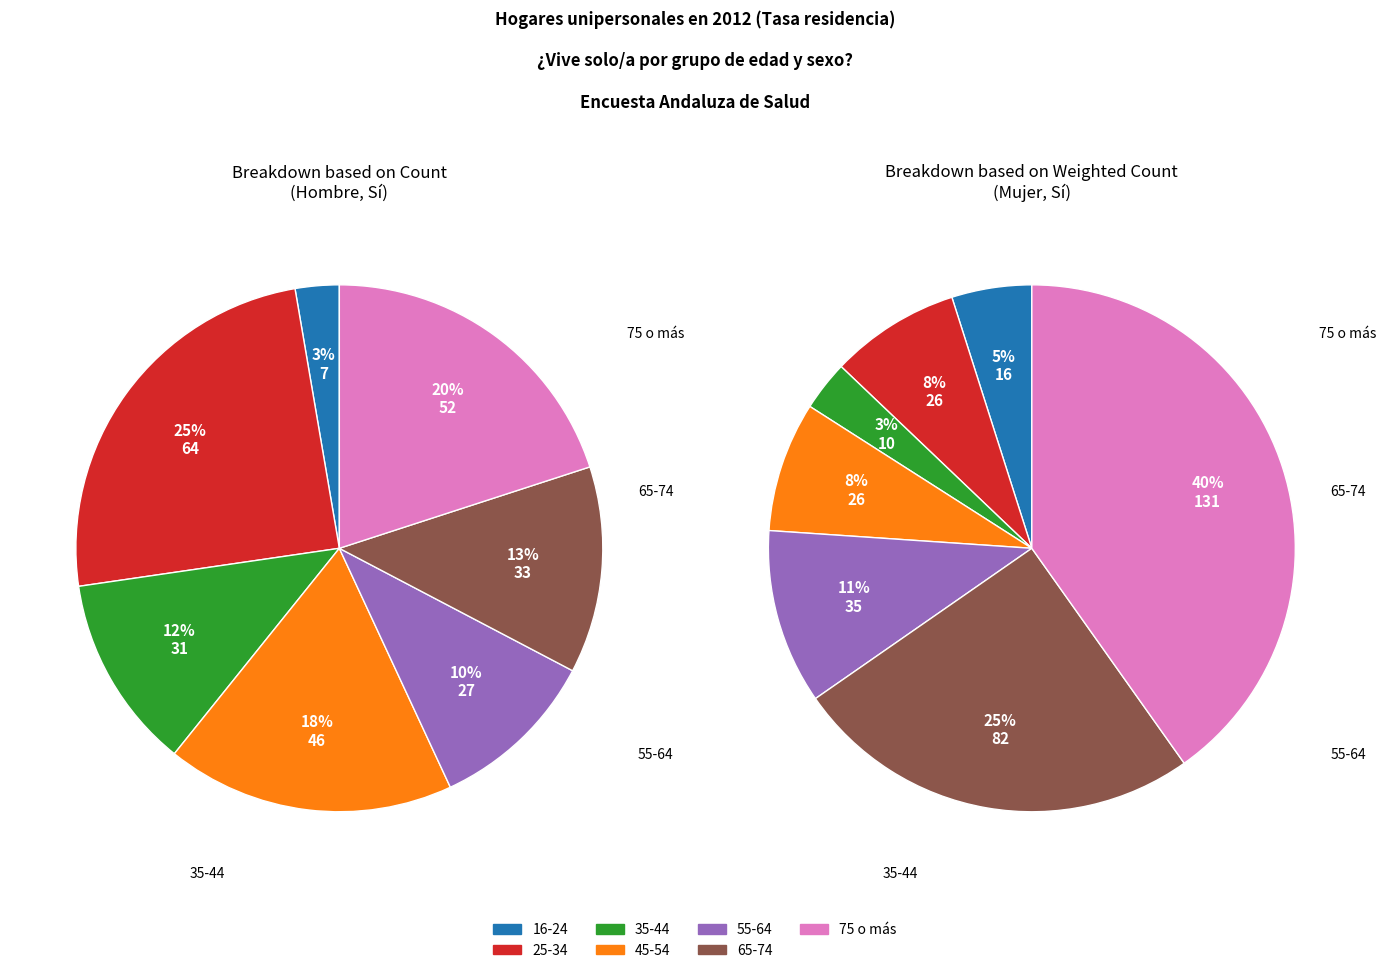

To the nearest percent, what is the combined percentage of 55-64 and 45-54?

28%